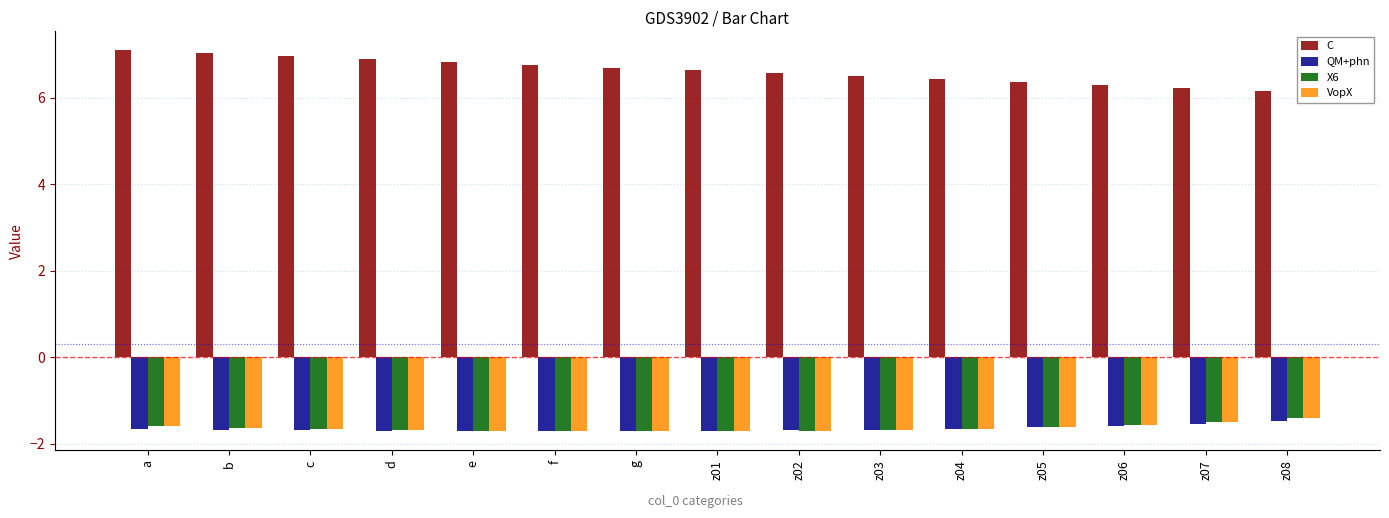

Which has a higher value, z06 or c?

c